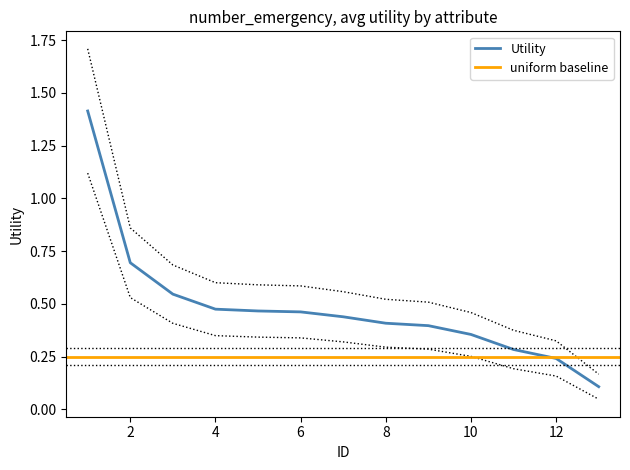

List the labels in order of value, smallest first.

13, 12, 11, 10, 9, 8, 7, 6, 5, 4, 3, 2, 1